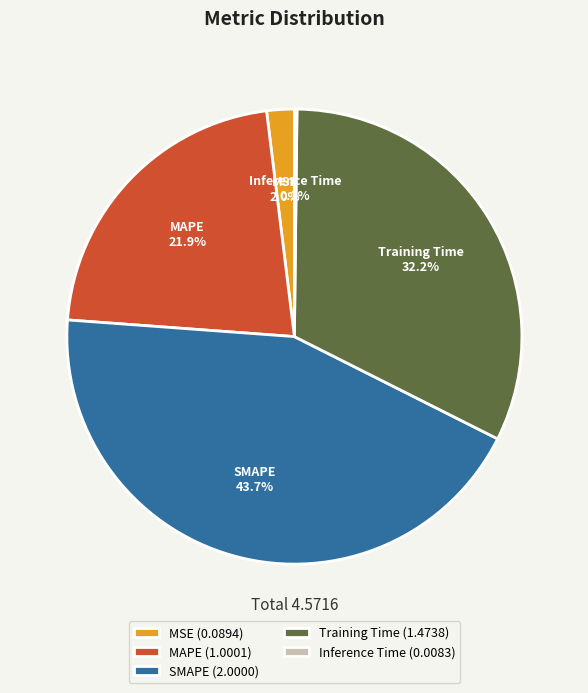

What is the largest slice in the pie chart?

SMAPE